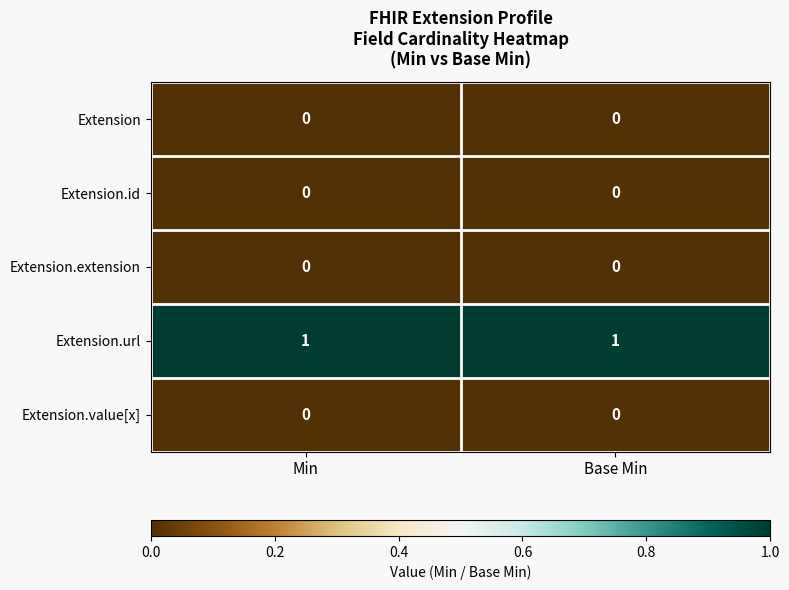

What is the total value across all series at Min?

1